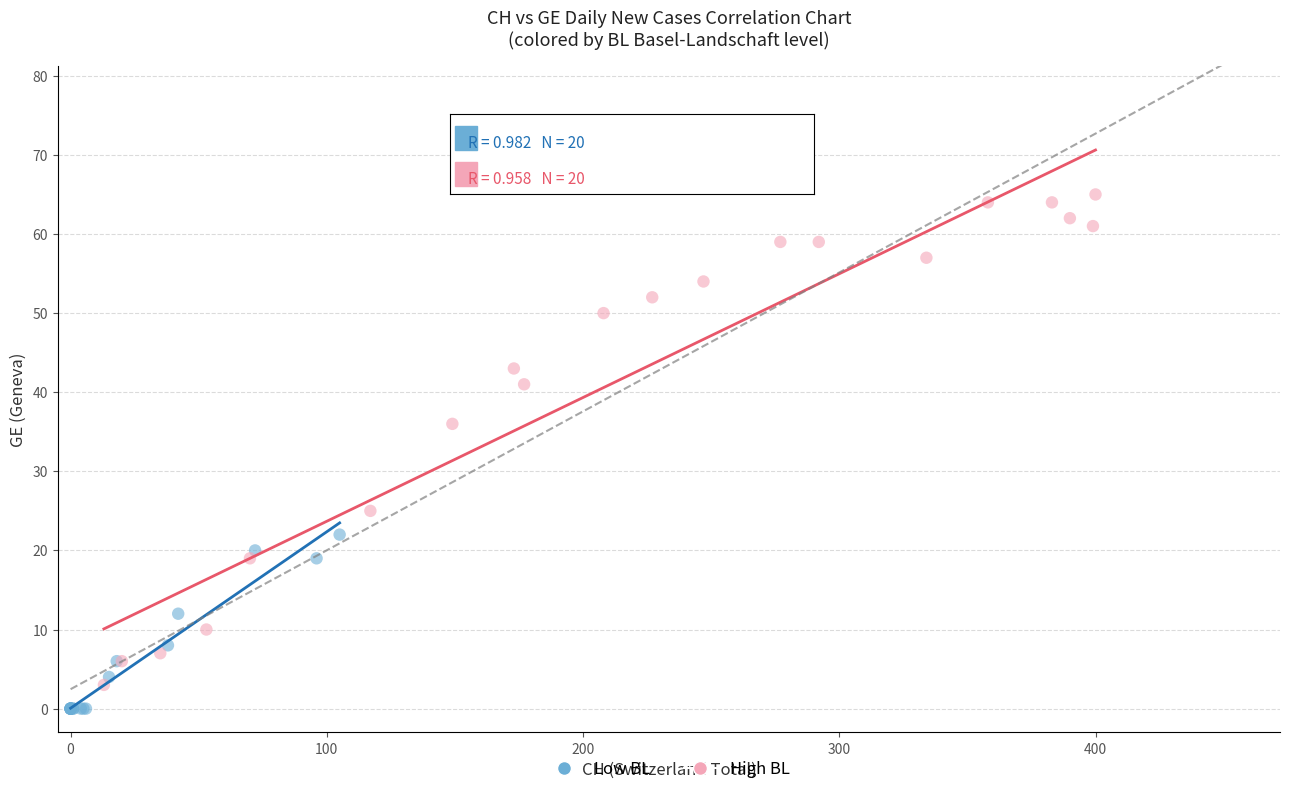

What are all the series names shown in the legend?

Low BL, High BL